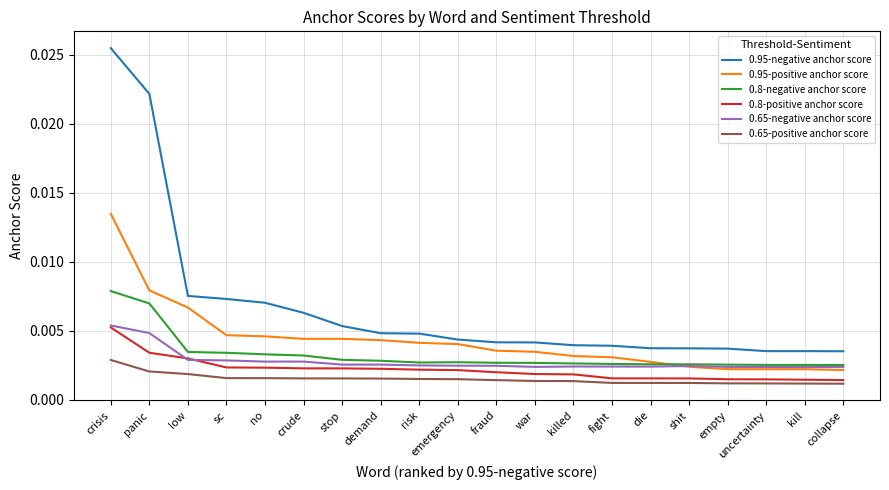

What position from the right is empty?

4